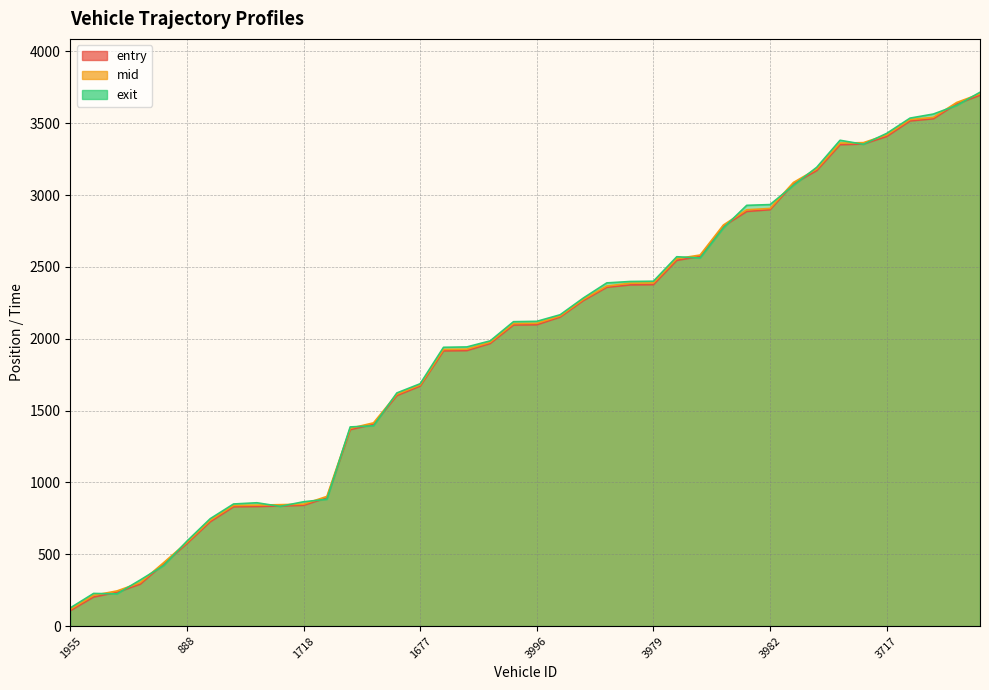

What position from the right is 3131?

6